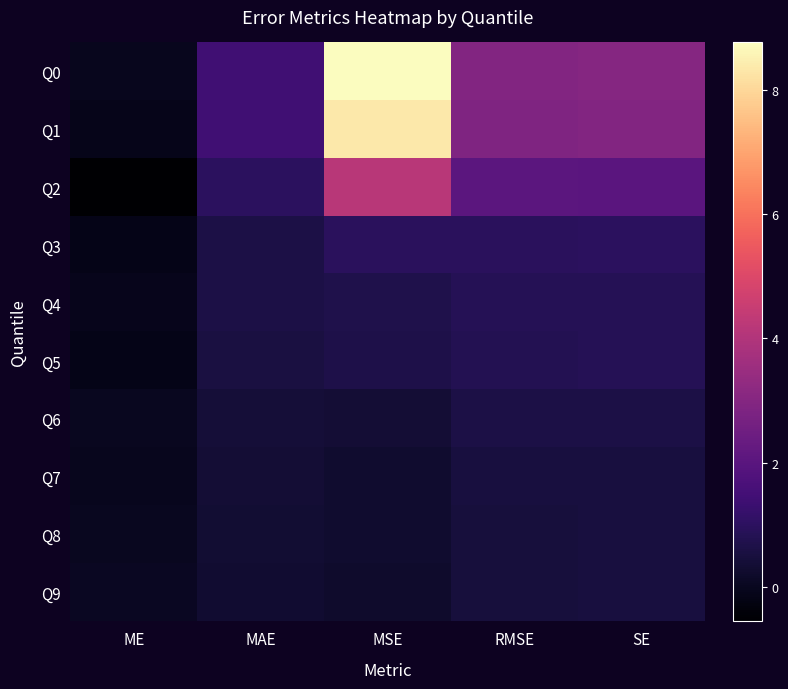

Which has a higher value, MAE or RMSE?

RMSE